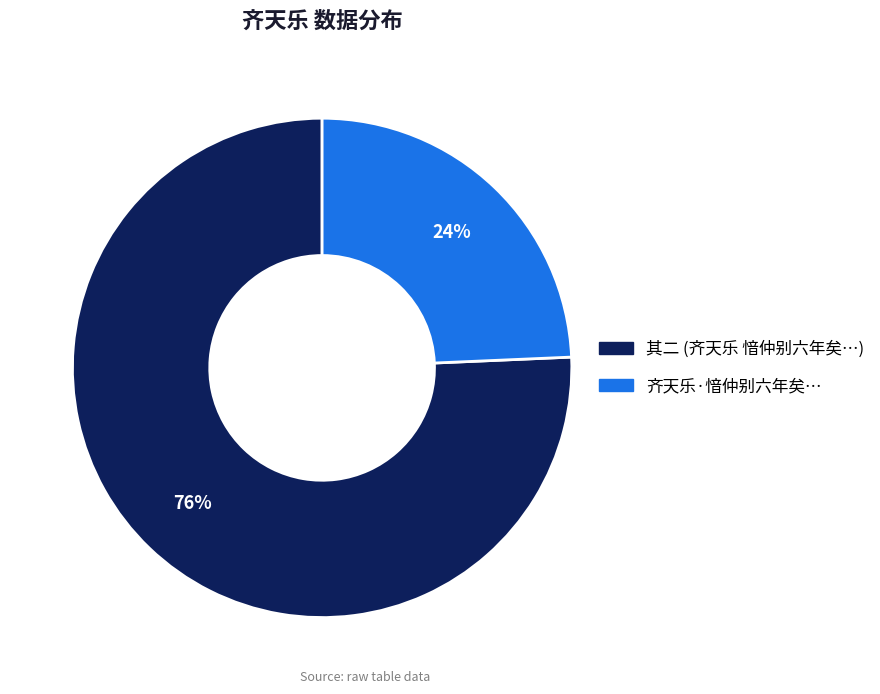

Count the number of slices in the pie.

2